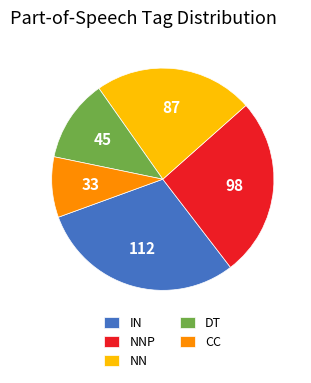

Do IN and NN together represent more than half of the pie?

Yes